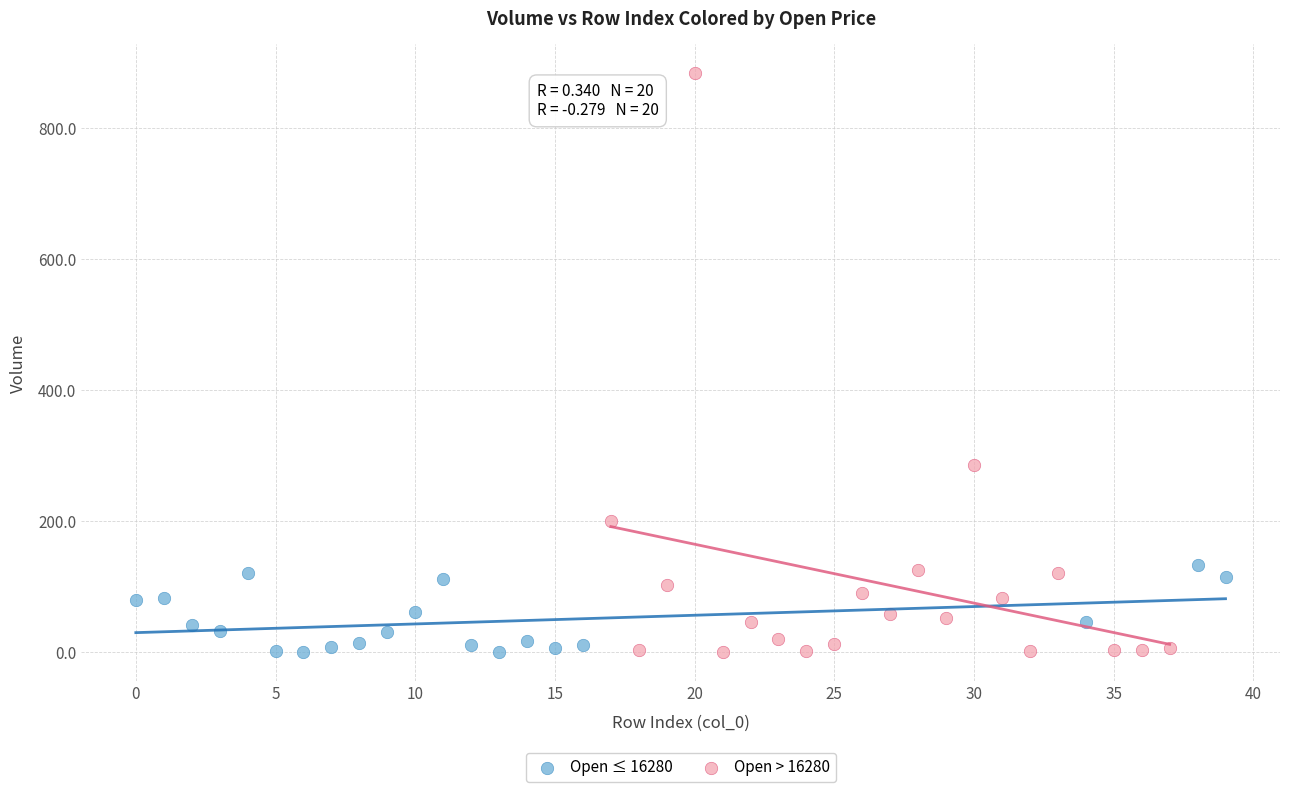

What are all the series names shown in the legend?

Open ≤ 16280, Open > 16280